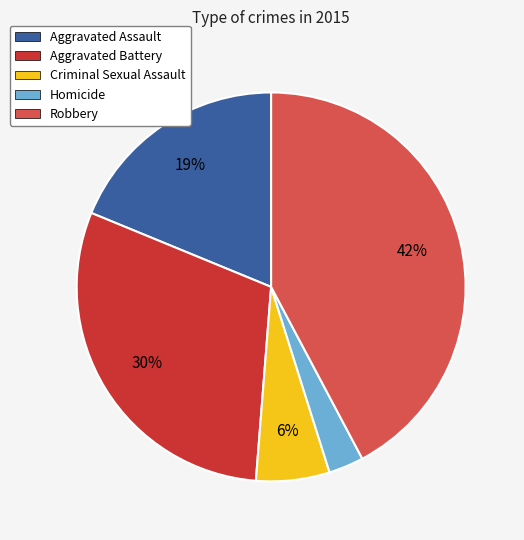

Do Homicide and Aggravated Battery together represent more than half of the pie?

No